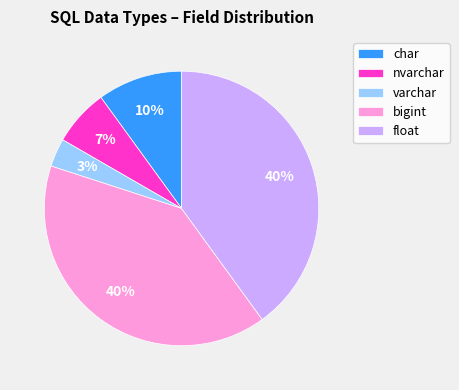

Which slice is the smallest?

varchar